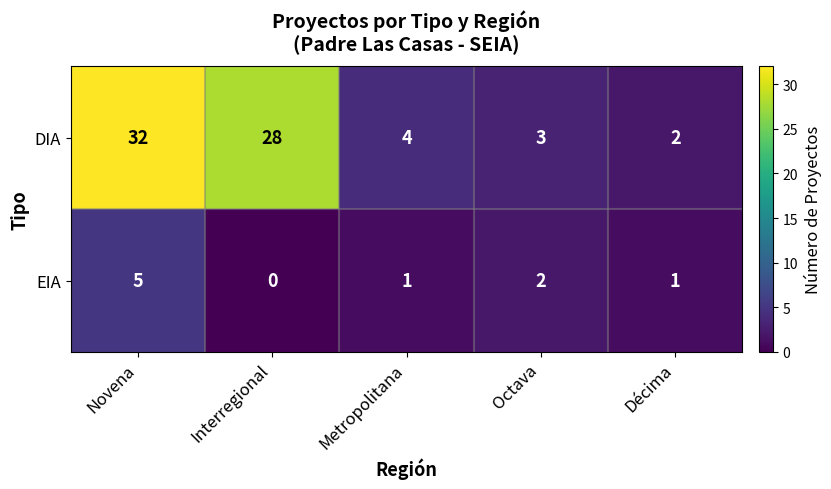

Reading left to right, what are all the values shown in this chart?

DIA: Novena=32	Interregional=28	Metropolitana=4	Octava=3	Décima=2
EIA: Novena=5	Interregional=0	Metropolitana=1	Octava=2	Décima=1